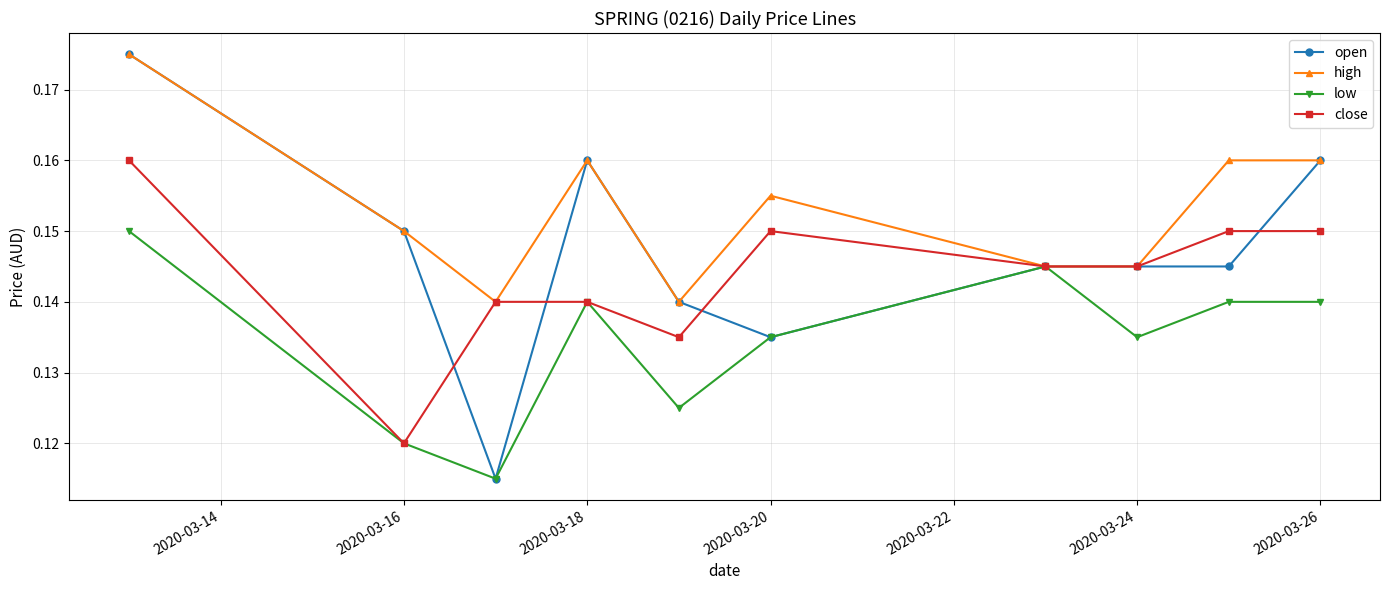

How many lines are shown in the chart?

4